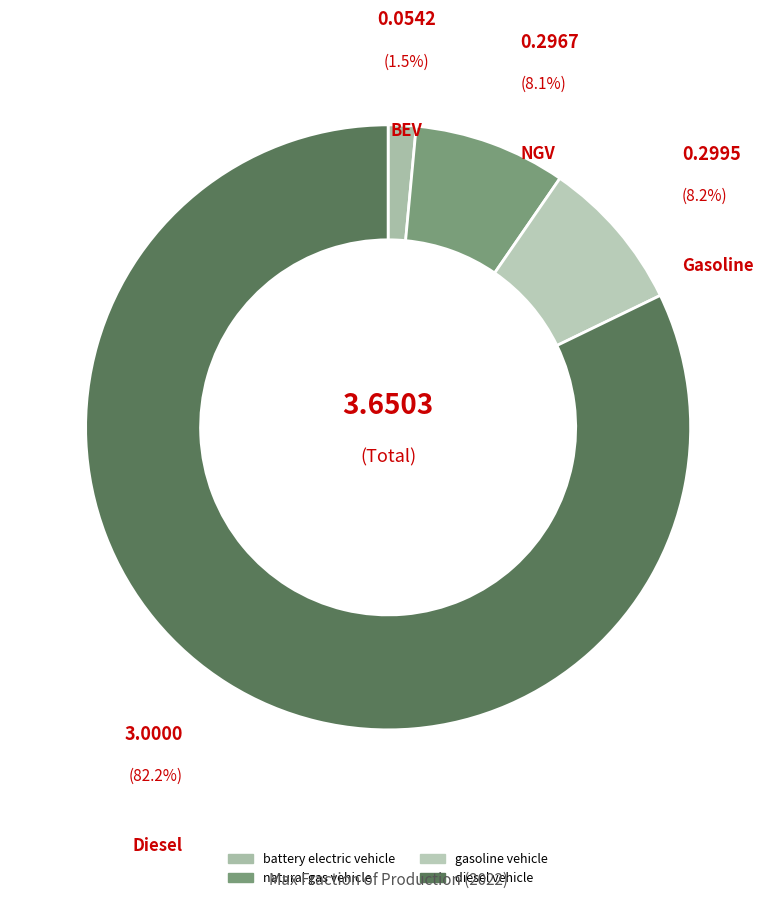

What is the largest slice in the pie chart?

diesel vehicle